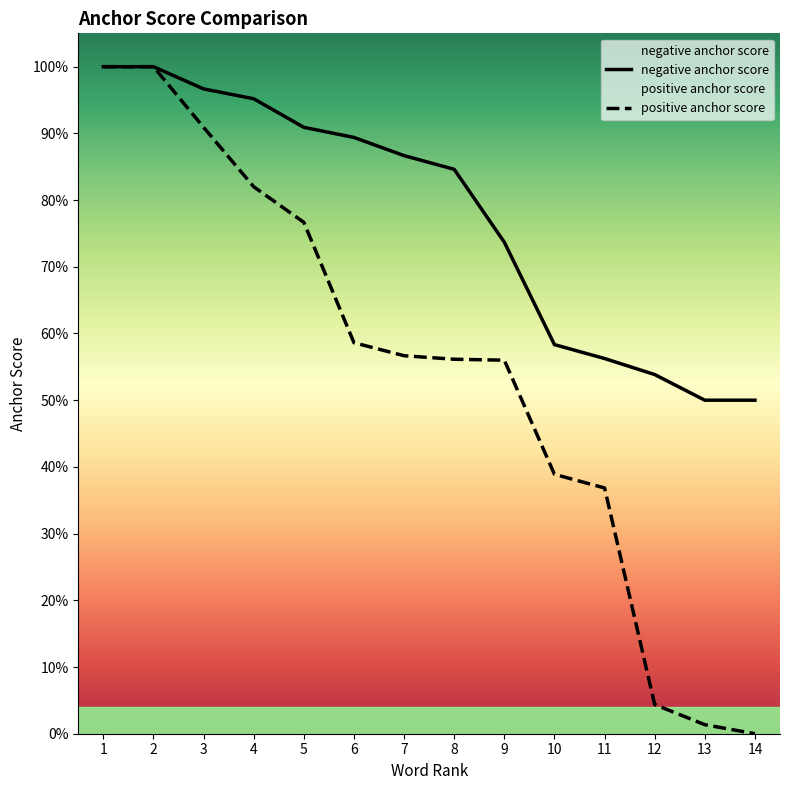

What is the value of the negative anchor score point at the 10th from the left?

0.6